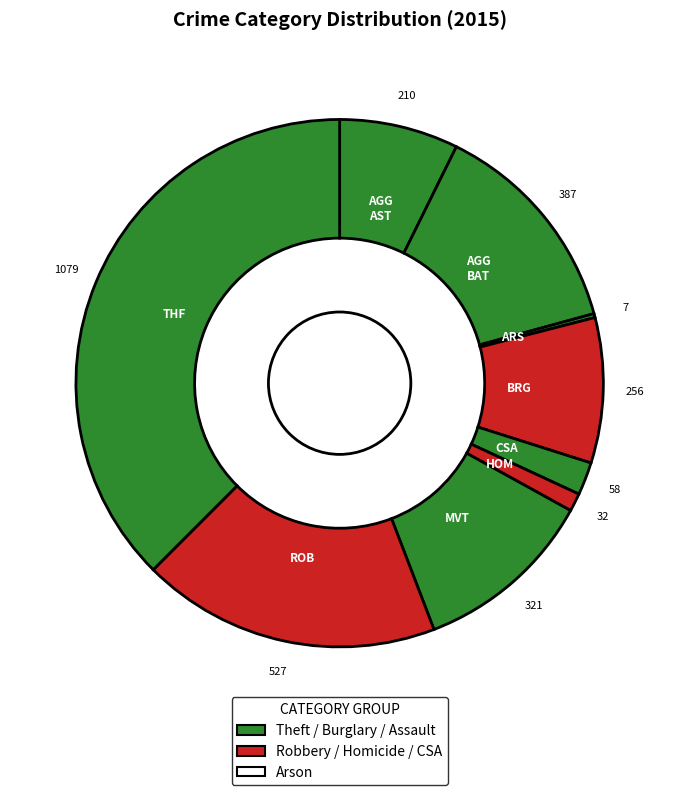

To the nearest percent, what is the average slice percentage?

11%